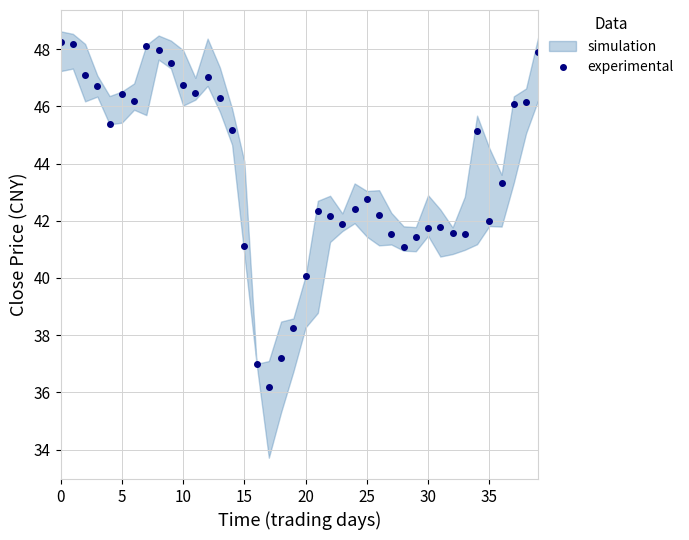

True or false: experimental has more than 0 points higher than both neighbors.

True